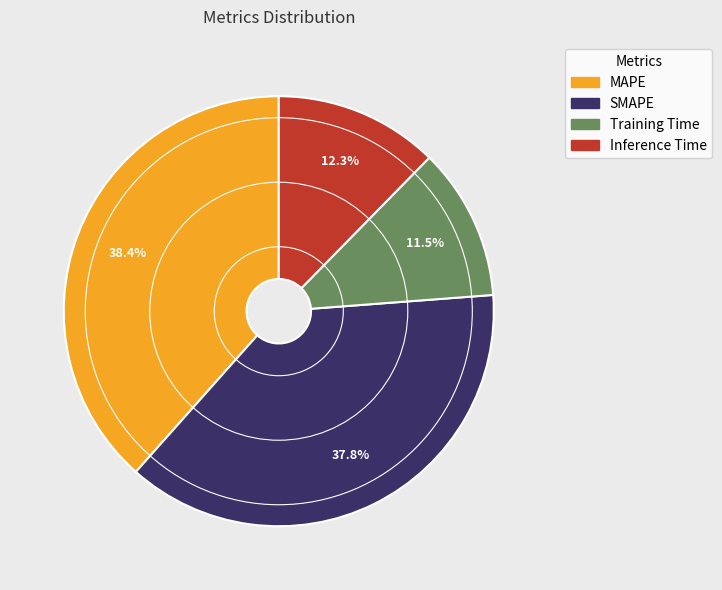

What is the ratio of the value at SMAPE to the value at Inference Time?

3.1